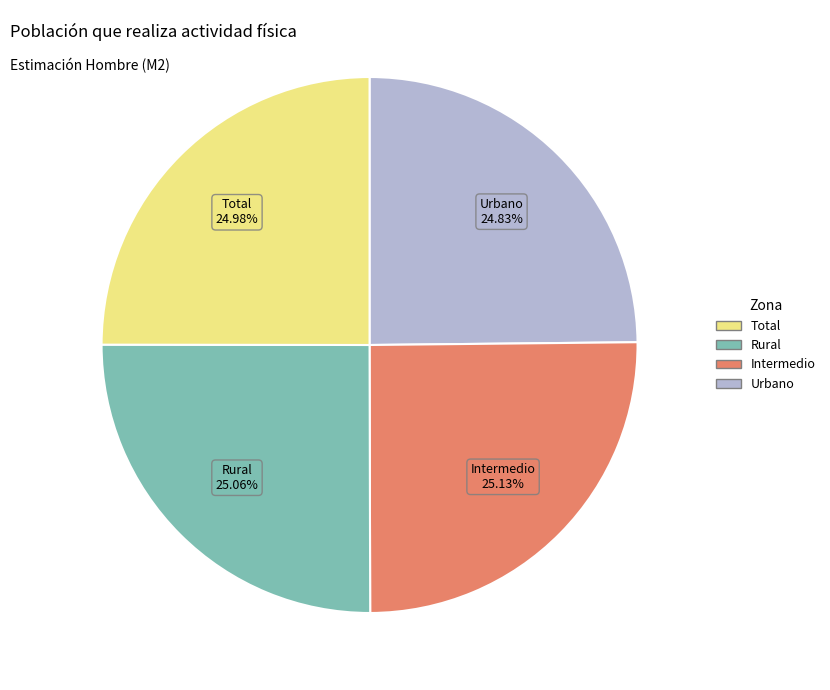

How much of the chart is everything except Total?

75.0%